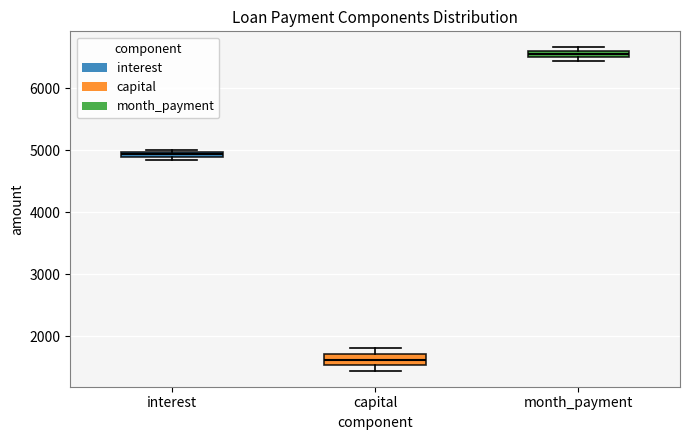

Which box's median line is the highest?

month_payment